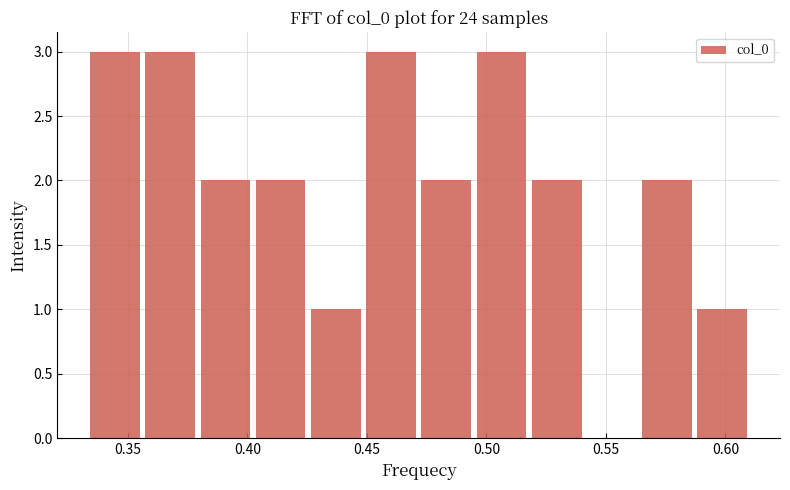

Reading left to right, transcribe this chart: for each bar, give the range it covers on the x-axis and its height. Neither the bar edges nor the heights are printed on the chart, so give them approximately, as read against the axes.

0.335 to 0.355: 3
0.355 to 0.380: 3
0.380 to 0.400: 2
0.400 to 0.425: 2
0.425 to 0.450: 1
0.450 to 0.470: 3
0.470 to 0.495: 2
0.495 to 0.520: 3
0.520 to 0.540: 2
0.540 to 0.565: 0
0.565 to 0.585: 2
0.585 to 0.610: 1